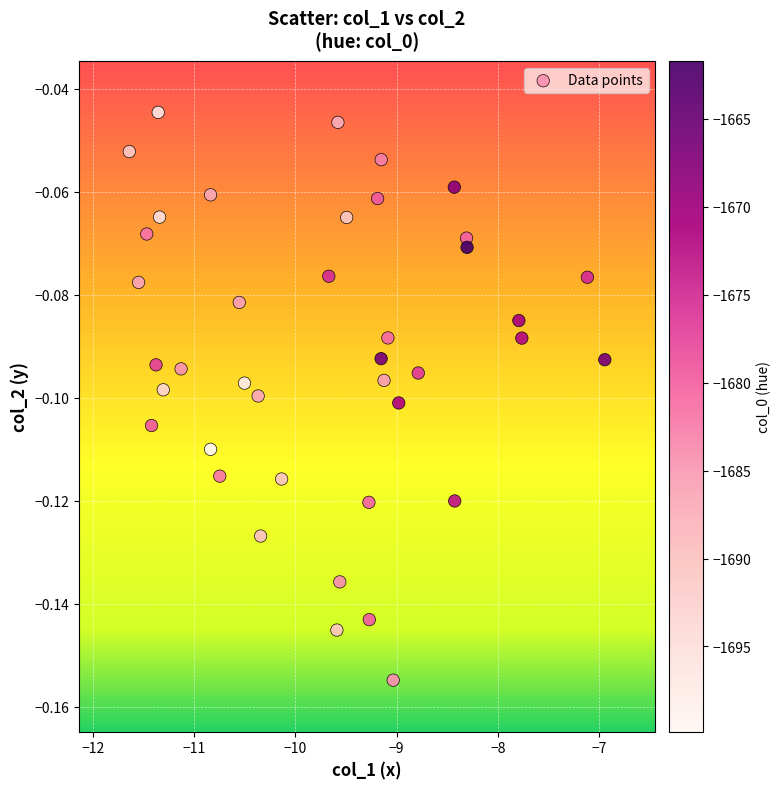

What is the range of X values (max minus min)?

4.7